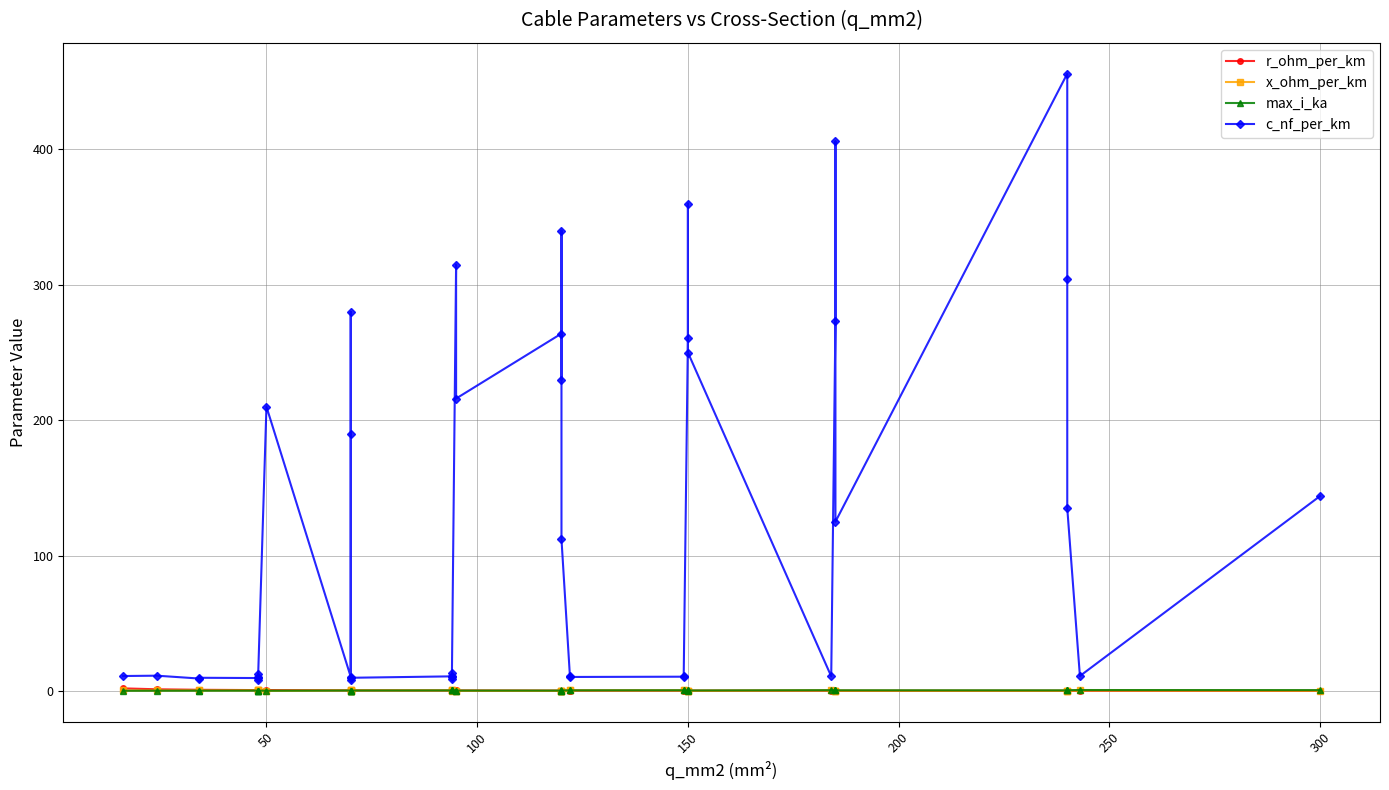

Is the value of c_nf_per_km at 34 greater than the value of max_i_ka at 350?

Yes